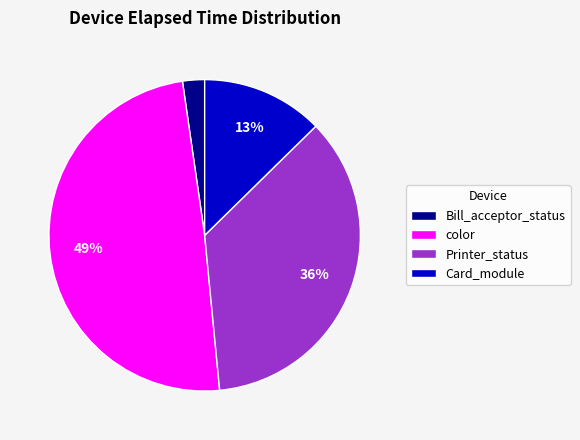

Is Card_module the majority of the pie?

No